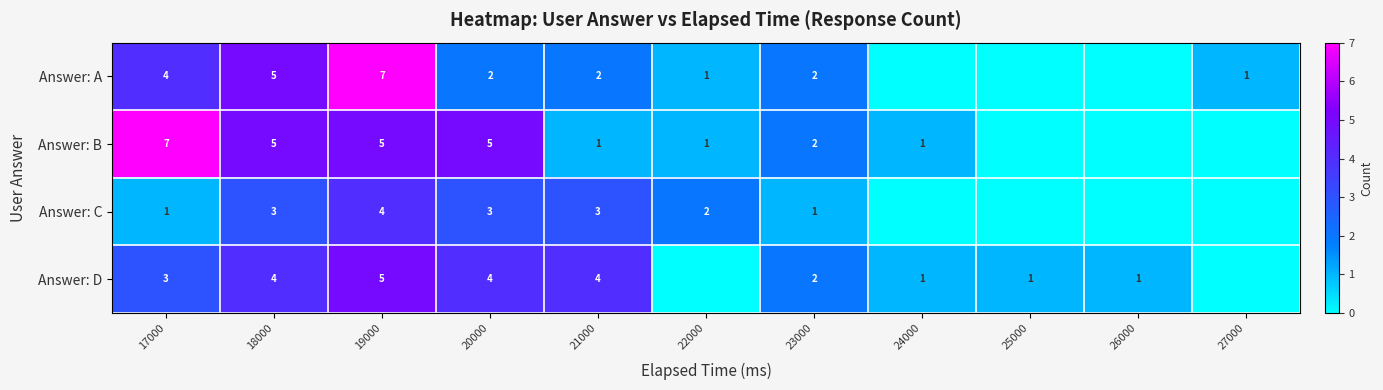

The Answer: D series shows 1 at 21000. True or false?

False